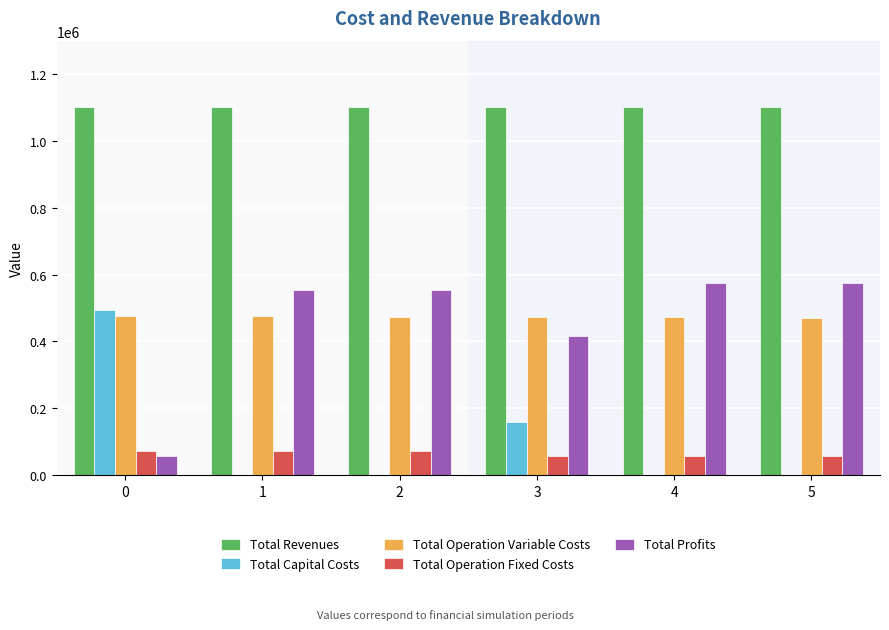

What is the maximum value shown in the chart?

1101388.0